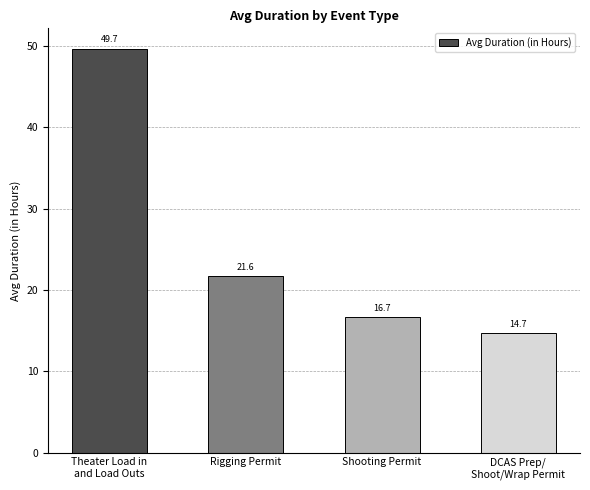

Is it true that the value at DCAS Prep/
Shoot/Wrap Permit is 14.7?

True